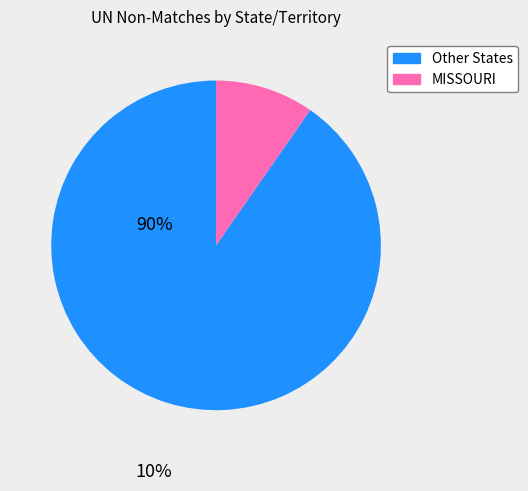

How many segments does this pie chart have?

2